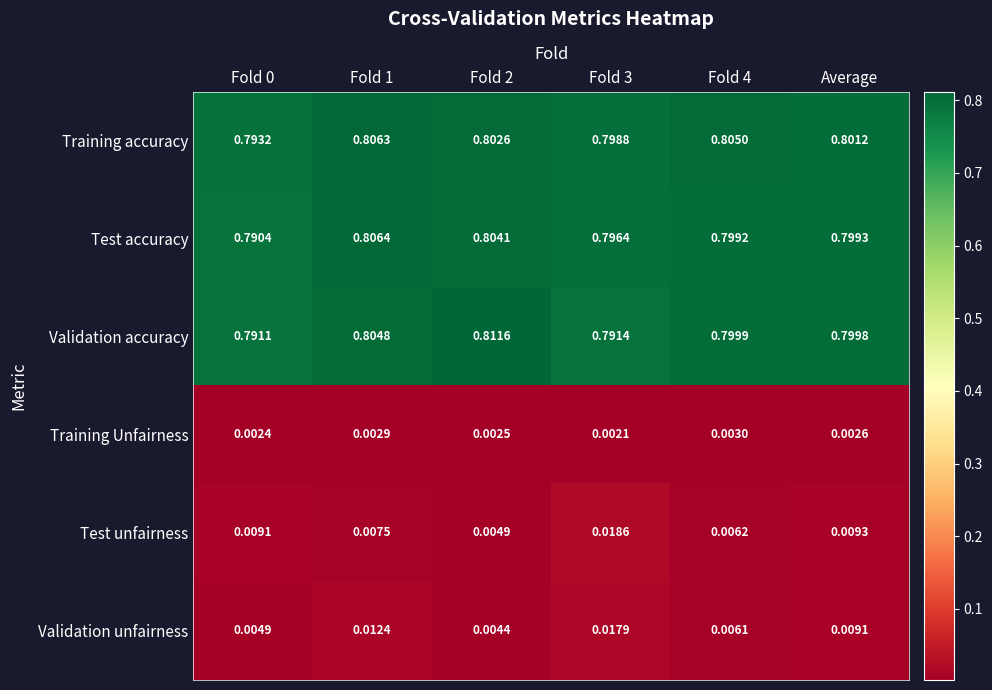

At how many categories does at least one series exceed 0?

6